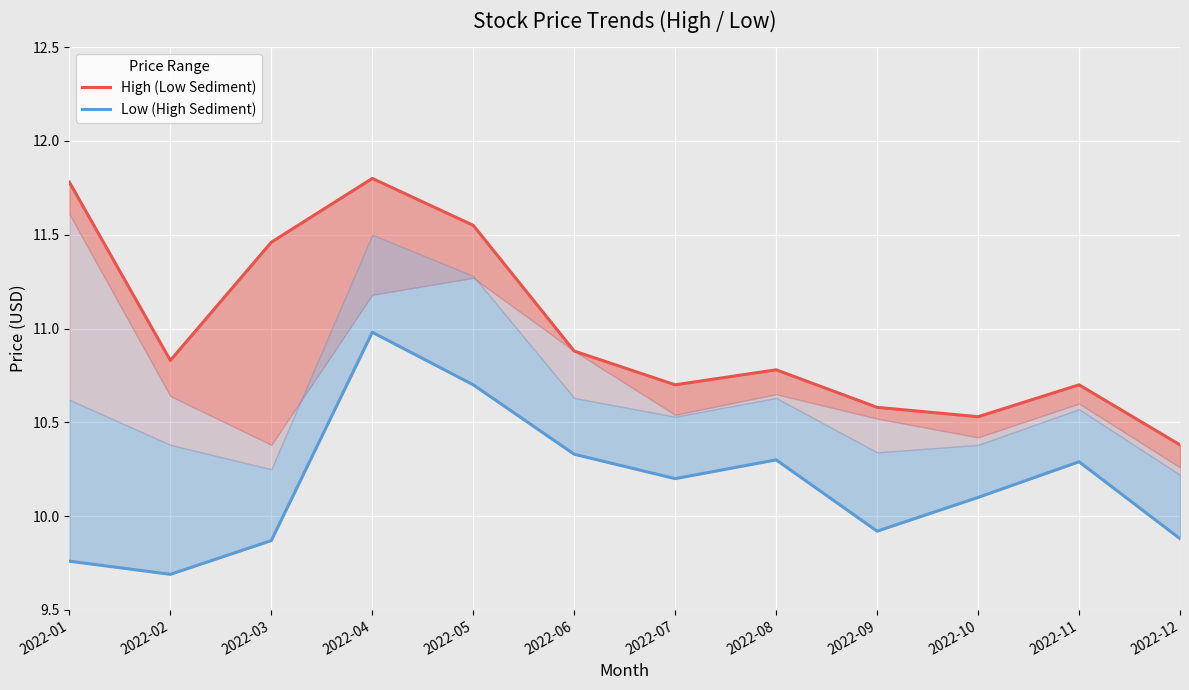

List the labels in order of Low (High Sediment) value, largest first.

2022-04, 2022-05, 2022-06, 2022-08, 2022-11, 2022-07, 2022-10, 2022-09, 2022-12, 2022-03, 2022-01, 2022-02